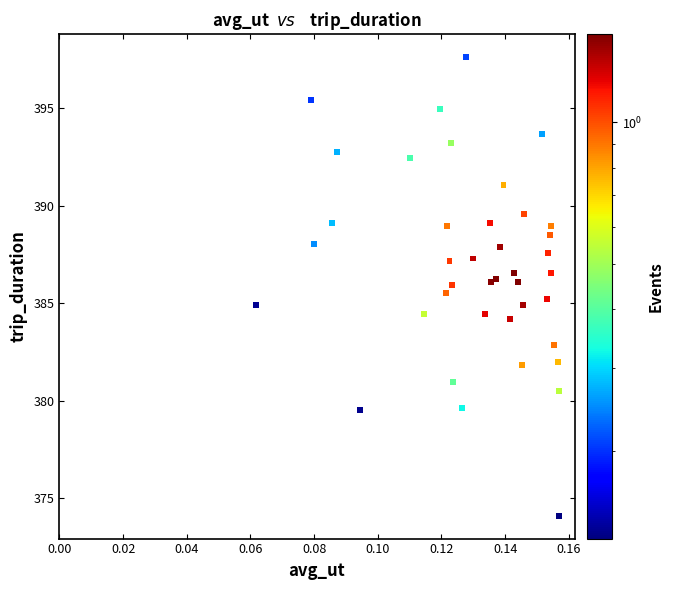

What is the range of Y values (max minus min)?

23.5